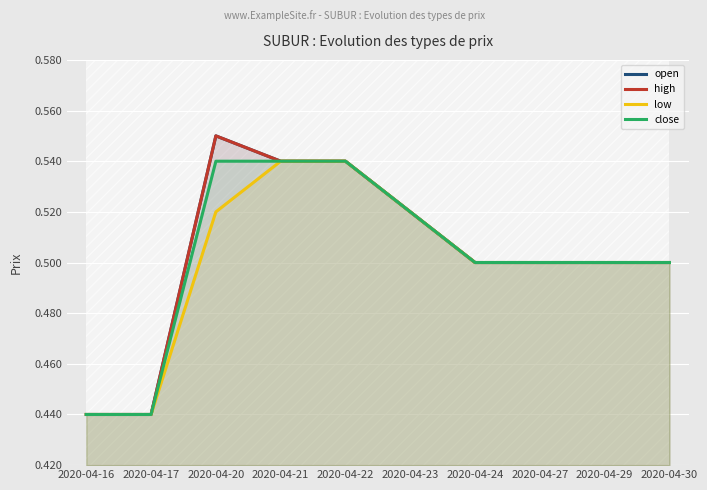

Reading right to left, extract all data points from this chart.

open: 0.5	0.5	0.5	0.5	0.5	0.5	0.5	0.6	0.4	0.4
high: 0.5	0.5	0.5	0.5	0.5	0.5	0.5	0.6	0.4	0.4
low: 0.5	0.5	0.5	0.5	0.5	0.5	0.5	0.5	0.4	0.4
close: 0.5	0.5	0.5	0.5	0.5	0.5	0.5	0.5	0.4	0.4